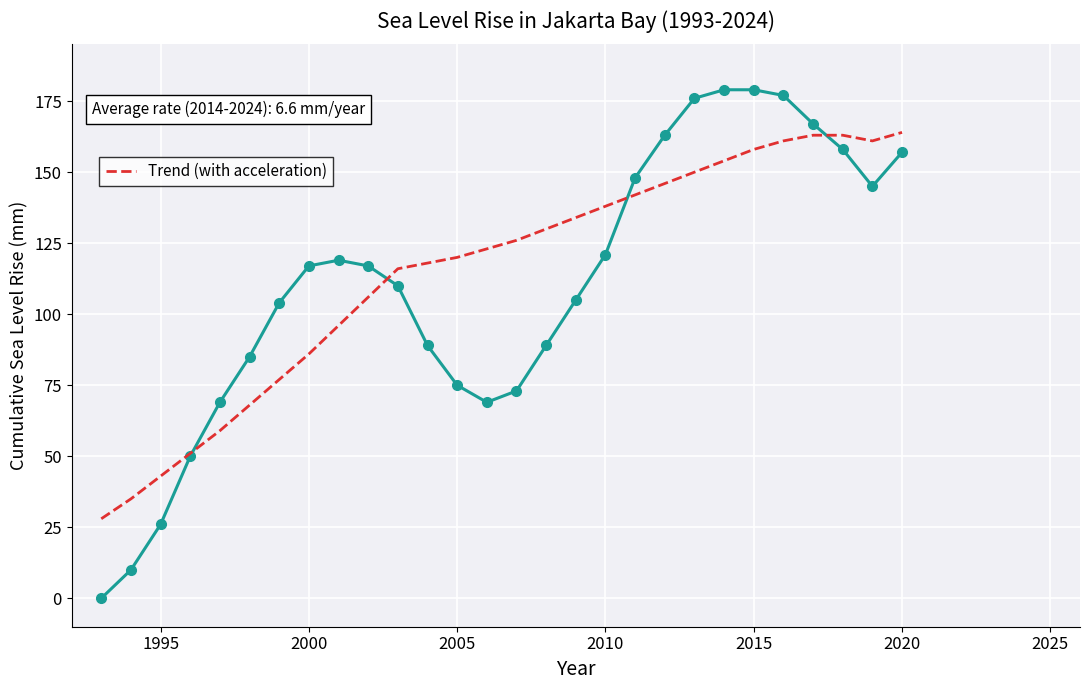

What is the maximum value shown in the chart?

179